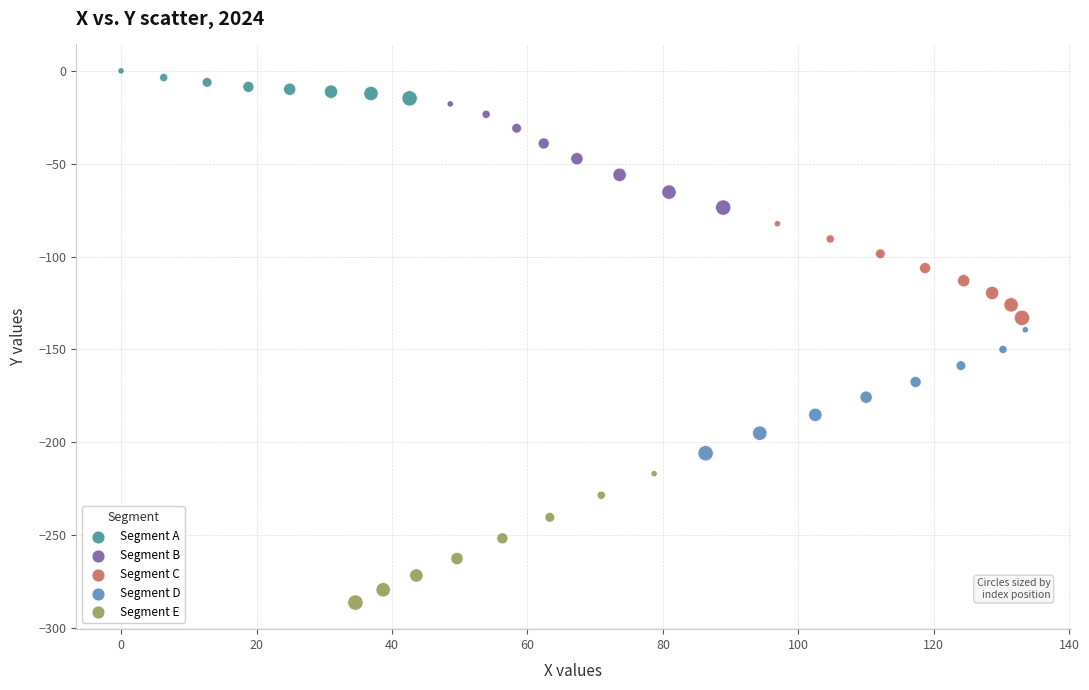

Which series reaches the maximum Y coordinate?

Segment A